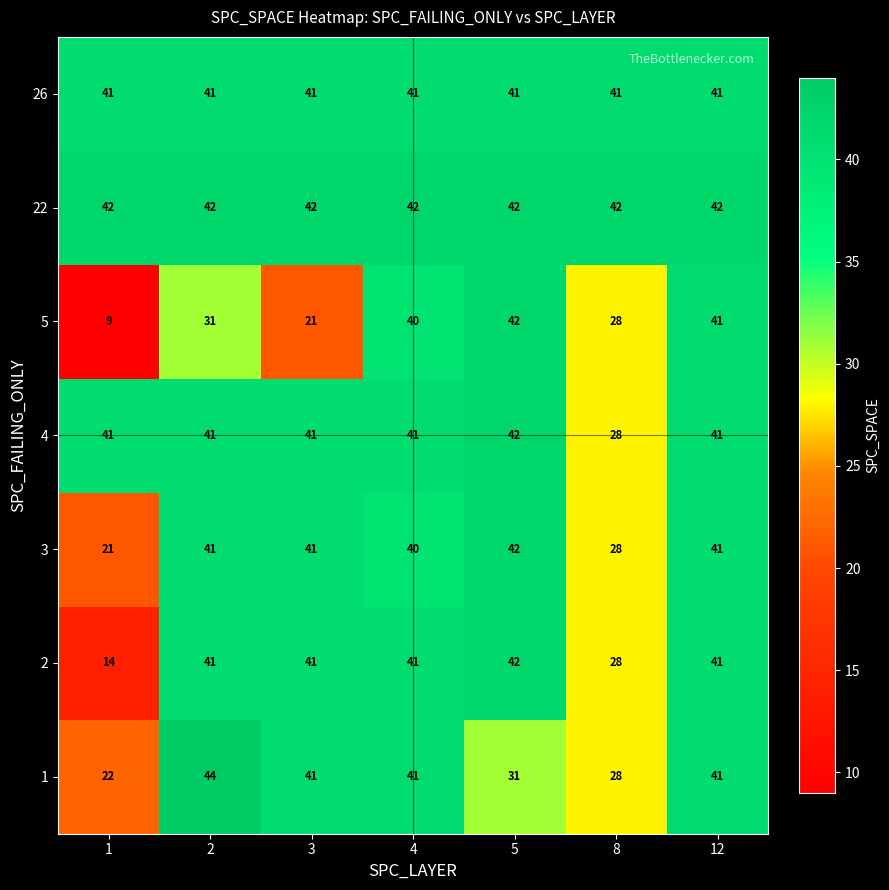

The value of 4 at 12 is 41. True or false?

True